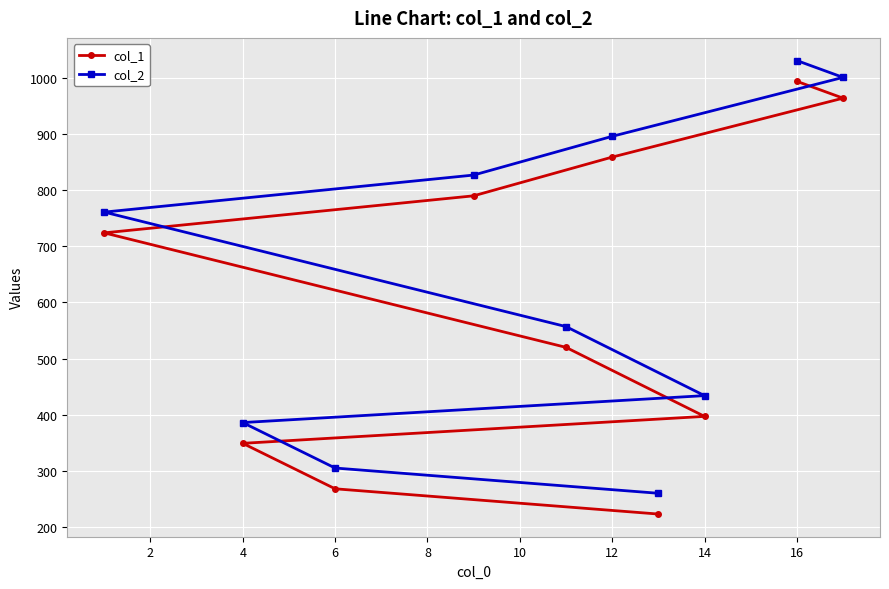

What is the difference between the maximum and minimum values in the col_2 series?

771